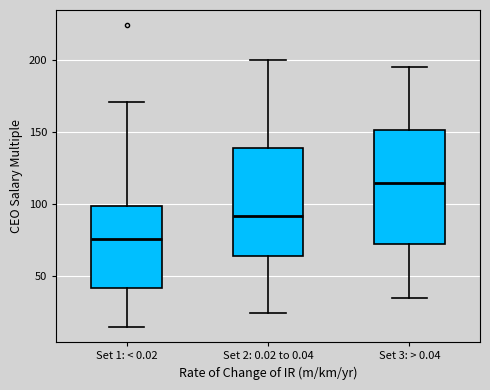

Reading left to right, read every box against the y-axis: the position of its median line, the range the box covers, and the ends of its whiskers. The values are not printed on the chart, so give them approximately, as read against the axis.

Set 1: < 0.02: median 75, box 40 to 100, whiskers 15 to 170
Set 2: 0.02 to 0.04: median 90, box 65 to 140, whiskers 25 to 200
Set 3: > 0.04: median 115, box 75 to 150, whiskers 35 to 195